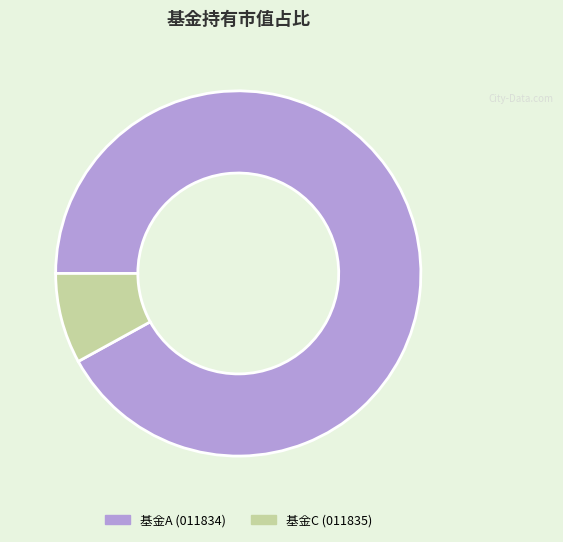

Is there a majority slice in this chart?

Yes